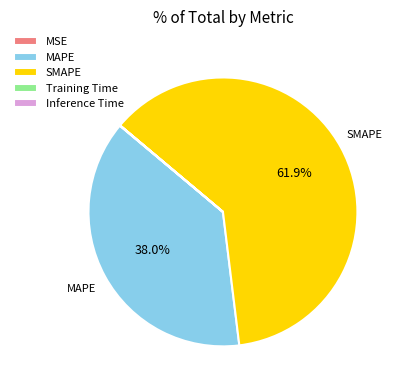

Which category has the biggest portion of the pie?

SMAPE